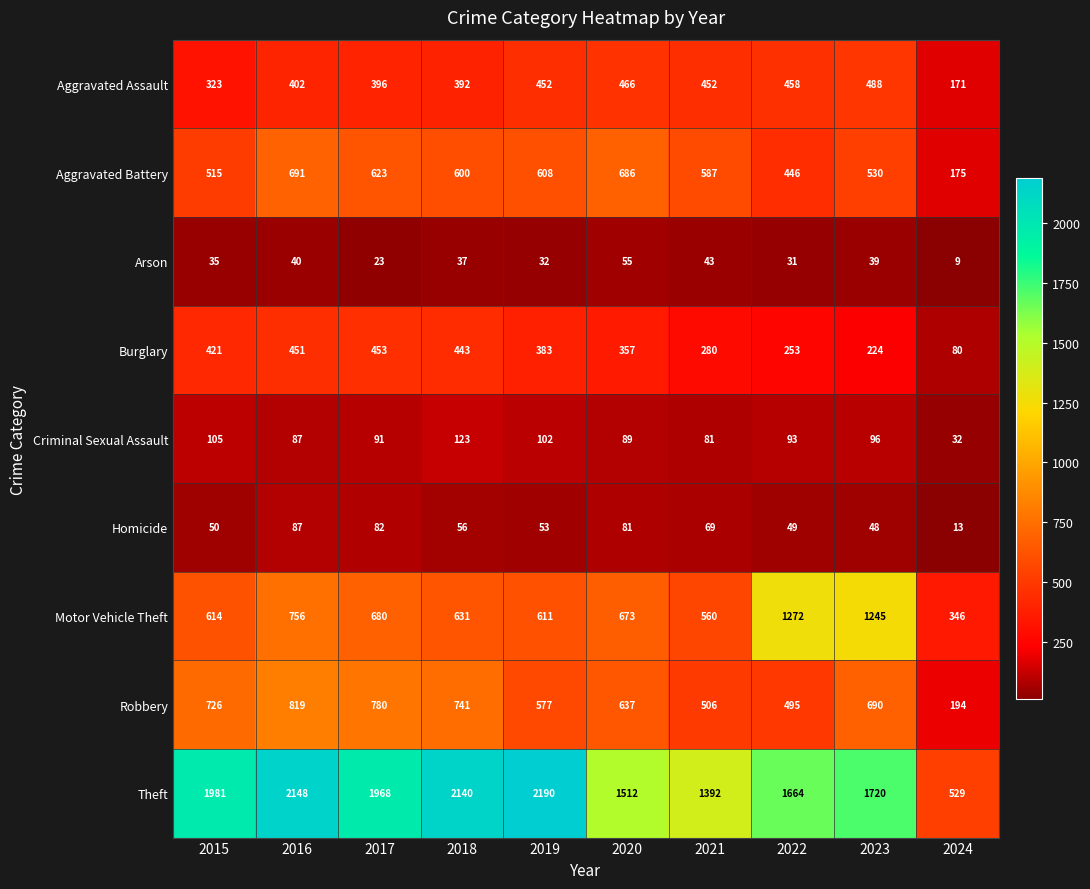

How many distinct data groups are displayed?

9